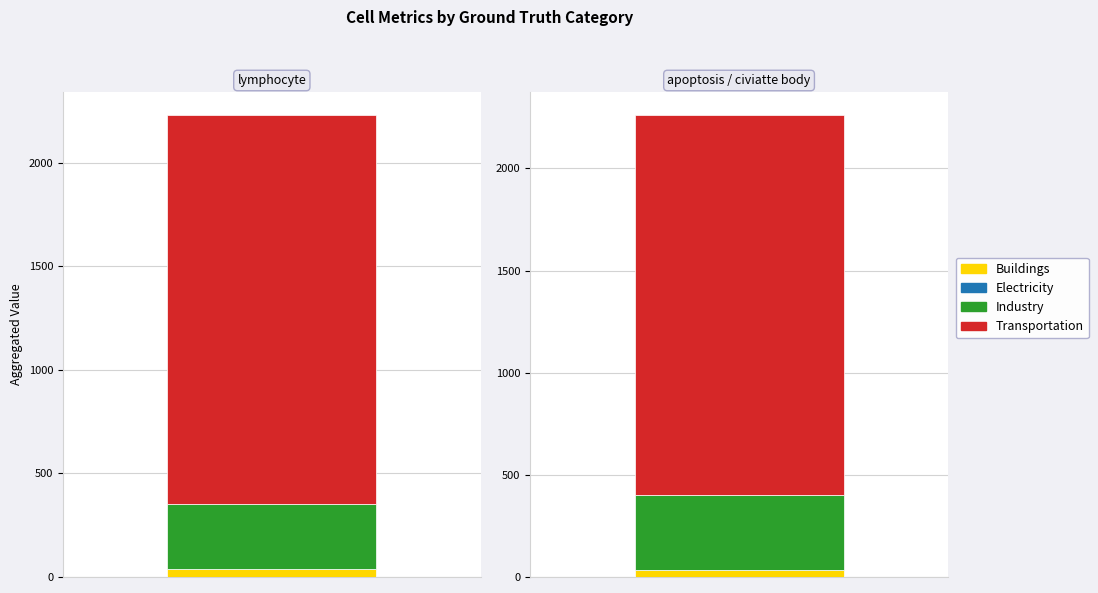

How many bars are there in each group?

4